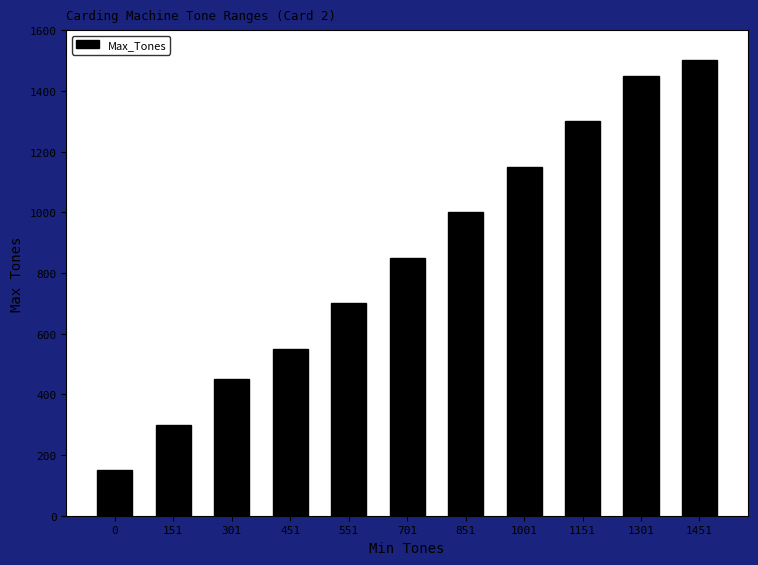

Reading right to left, list all the values displayed in this chart.

1500	1450	1300	1150	1000	850	700	550	450	300	150